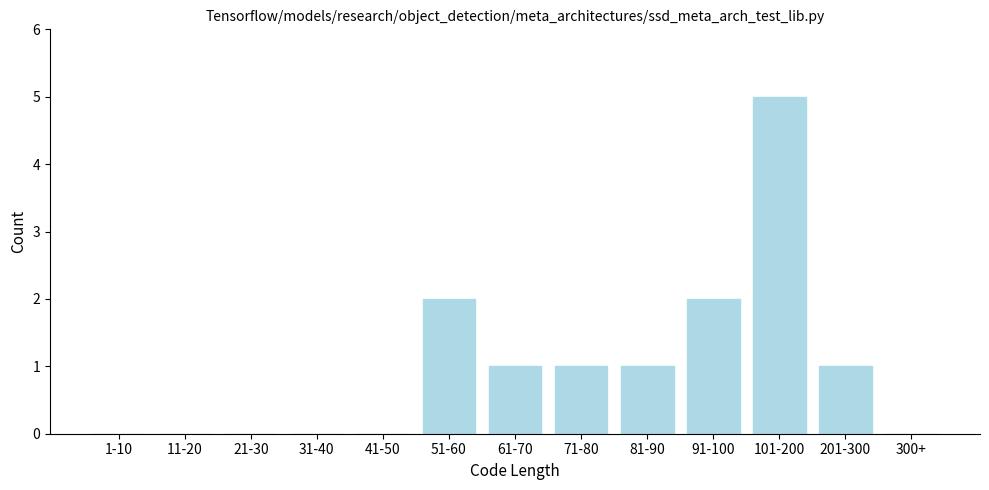

Reading left to right, transcribe all the data shown in this chart.

1-10=0	11-20=0	21-30=0	31-40=0	41-50=0	51-60=2	61-70=1	71-80=1	81-90=1	91-100=2	101-200=5	201-300=1	300+=0